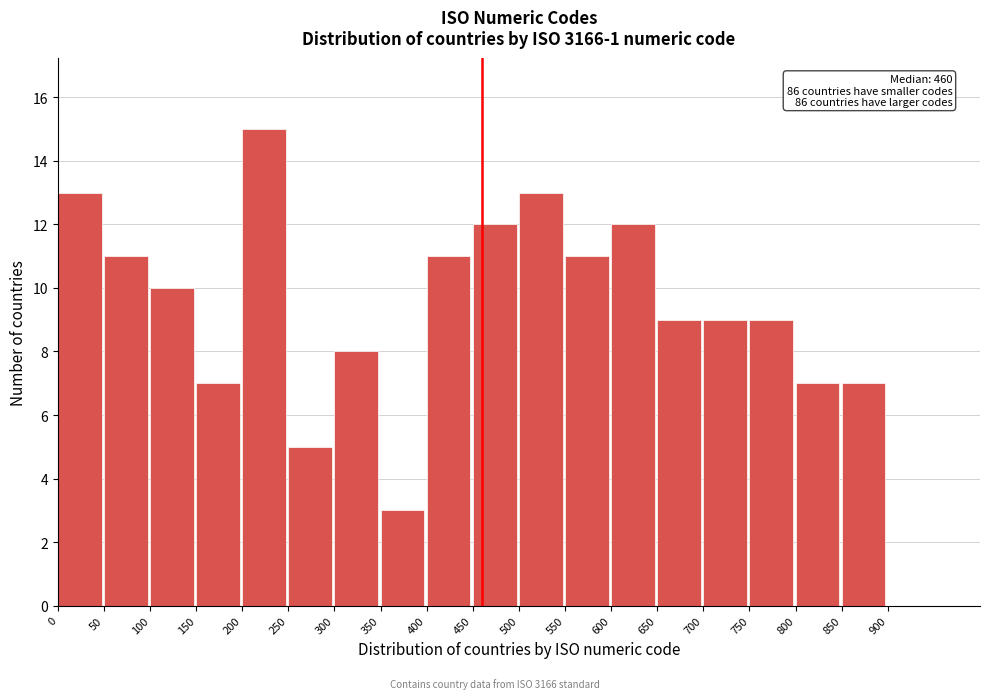

Which range on the x-axis has the tallest bar?

200 to 250